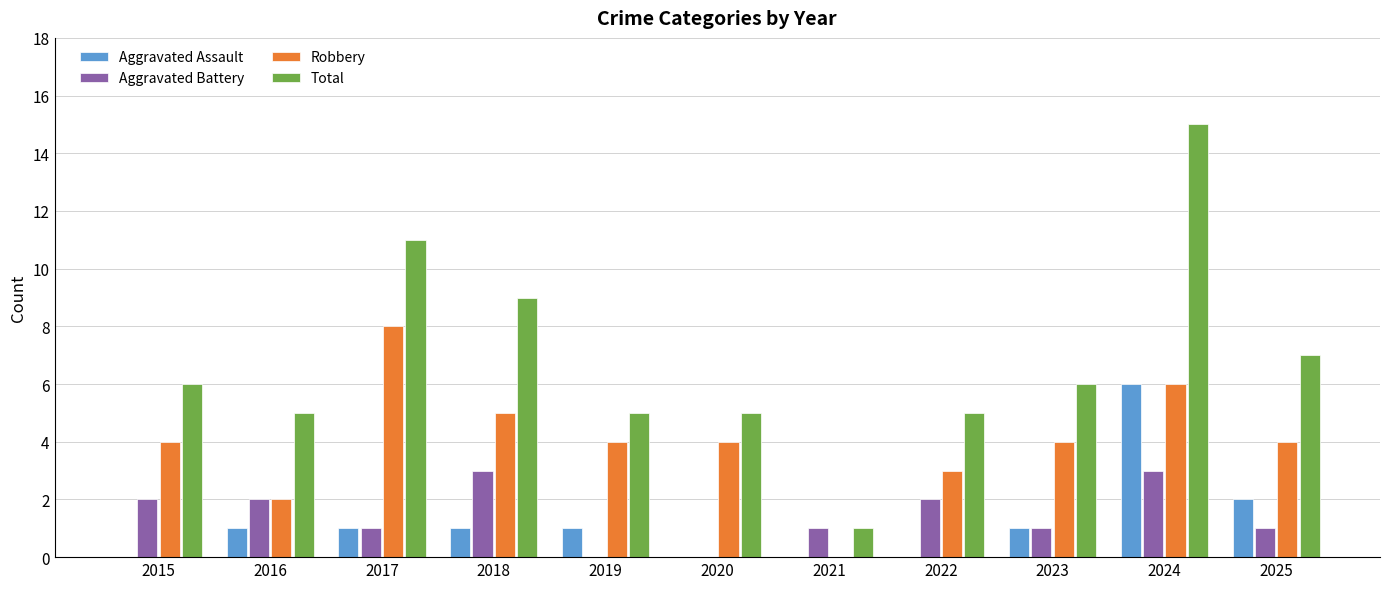

Which series has the largest total across all categories?

Total